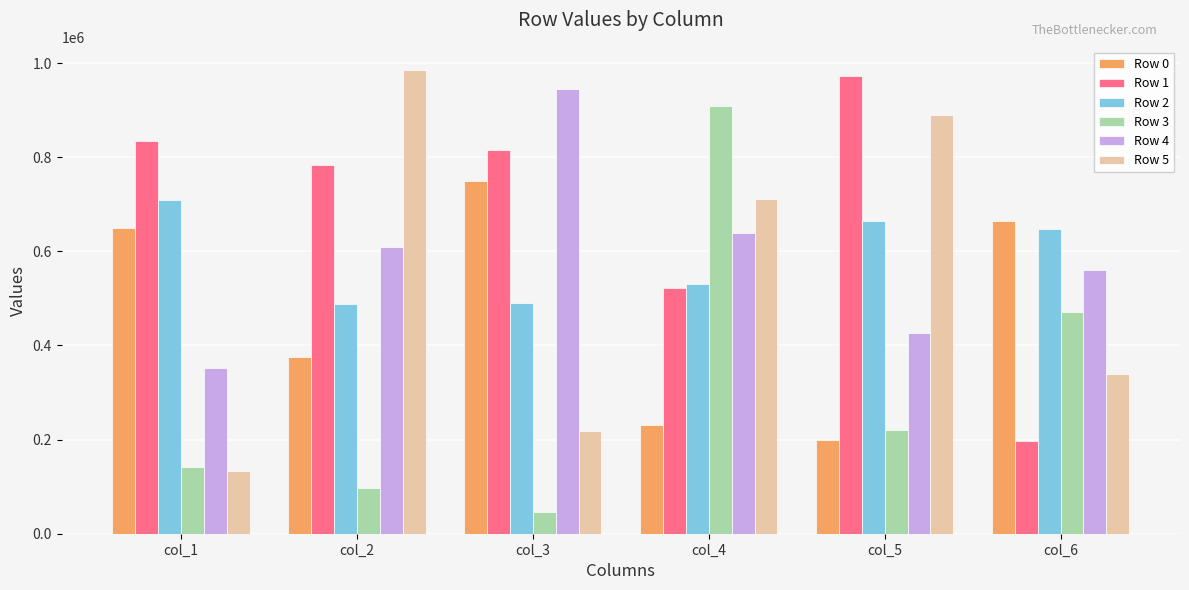

What is the minimum value for Row 1?

196838